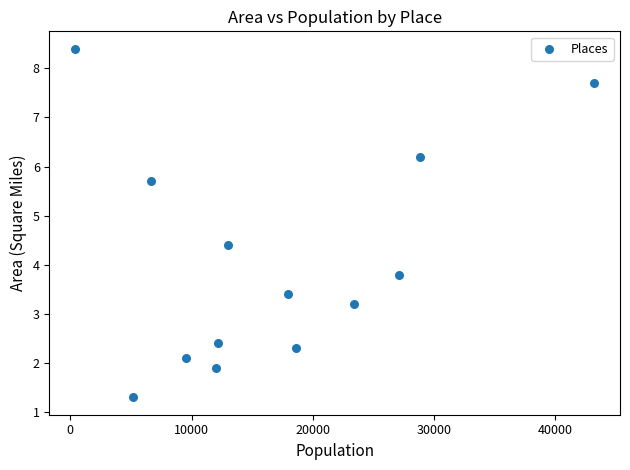

What Y value in the scatter plot is closest to 4?

3.8